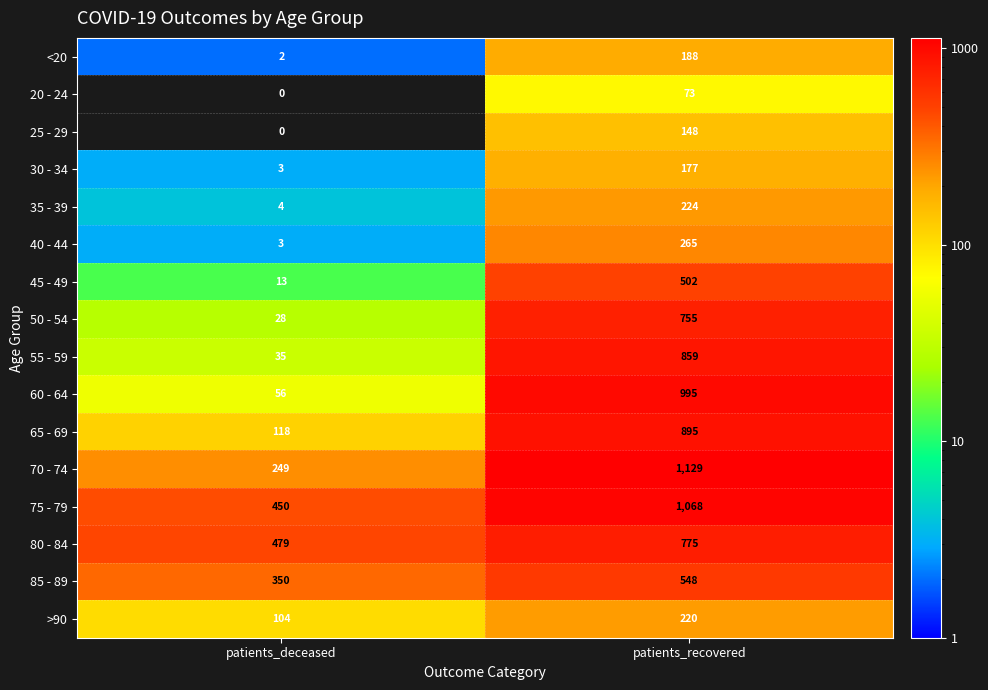

Rank the series by their maximum value, from lowest to highest.

20 - 24, 25 - 29, 30 - 34, <20, >90, 35 - 39, 40 - 44, 45 - 49, 85 - 89, 50 - 54, 80 - 84, 55 - 59, 65 - 69, 60 - 64, 75 - 79, 70 - 74